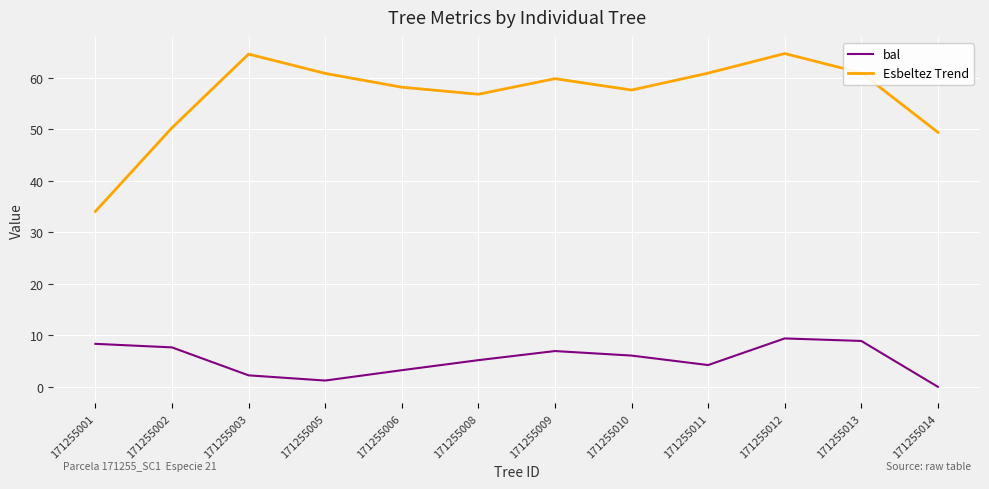

What is the difference between the maximum and minimum values in the Esbeltez Trend series?

30.7